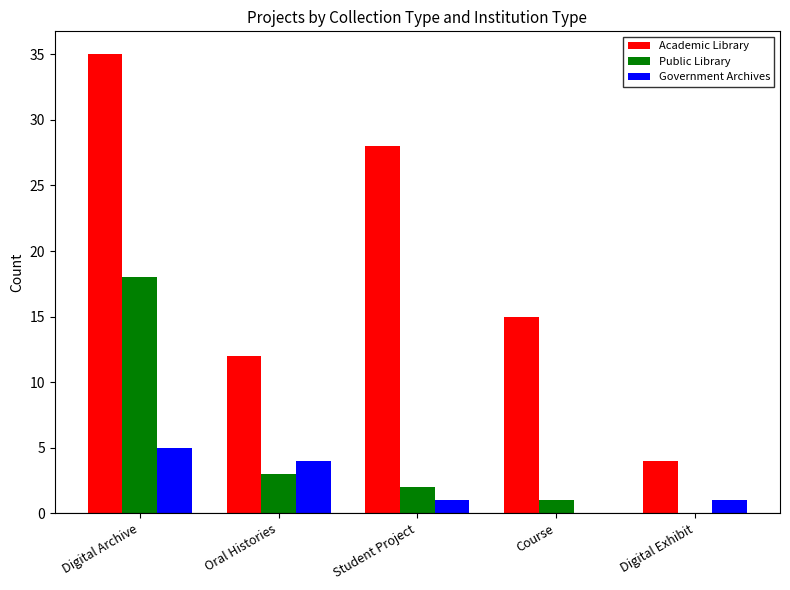

What is the greatest value displayed?

35